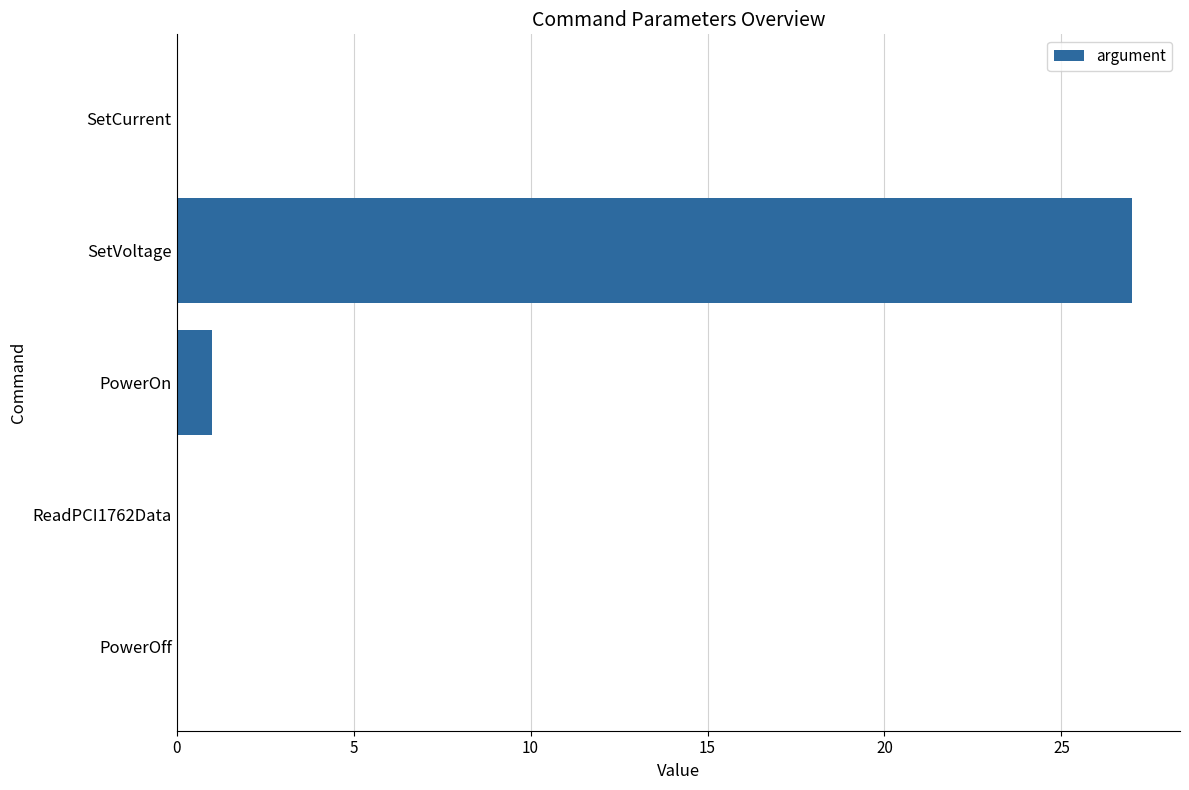

Does the chart contain stacked bars?

No